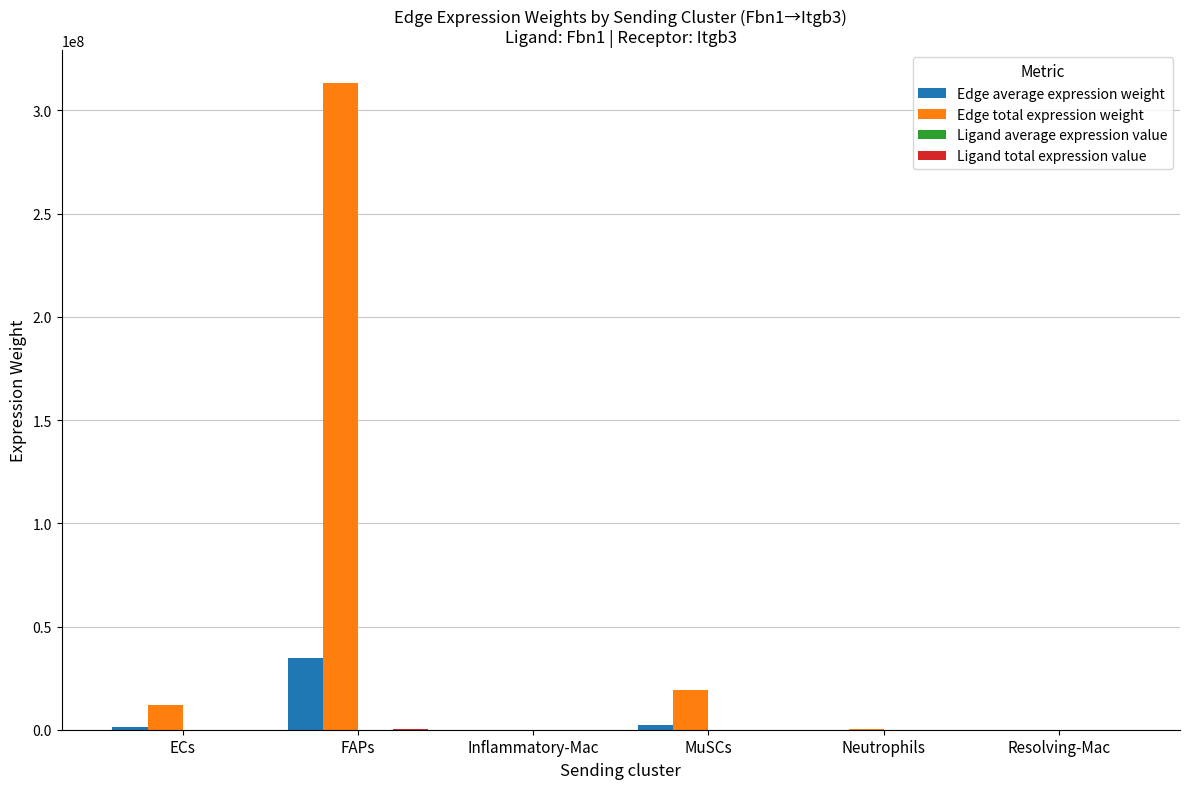

What is the greatest value displayed?

313517432.9